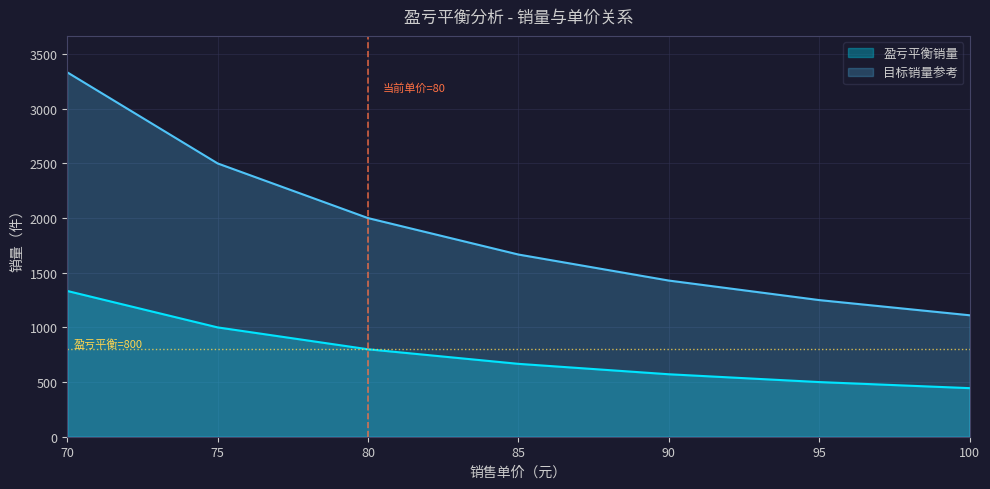

Does the chart display data point markers on the line(s)?

No